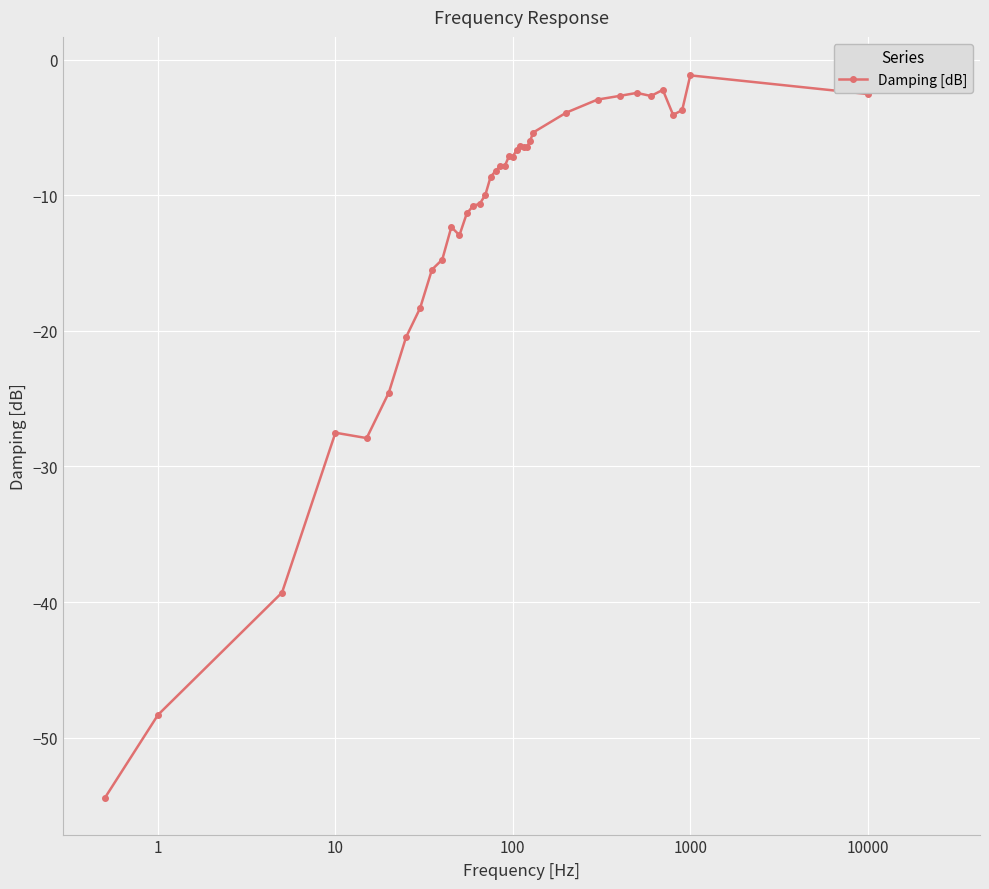

Reading right to left, transcribe all the data shown in this chart.

-1.0	-2.5	-1.1	-3.7	-4.0	-2.2	-2.7	-2.4	-2.7	-2.9	-3.9	-5.4	-6.0	-6.4	-6.5	-6.3	-6.6	-7.1	-7.1	-7.8	-7.8	-8.2	-8.6	-10.0	-10.6	-10.7	-11.3	-12.9	-12.3	-14.7	-15.5	-18.3	-20.5	-24.5	-27.9	-27.5	-39.3	-48.3	-54.5